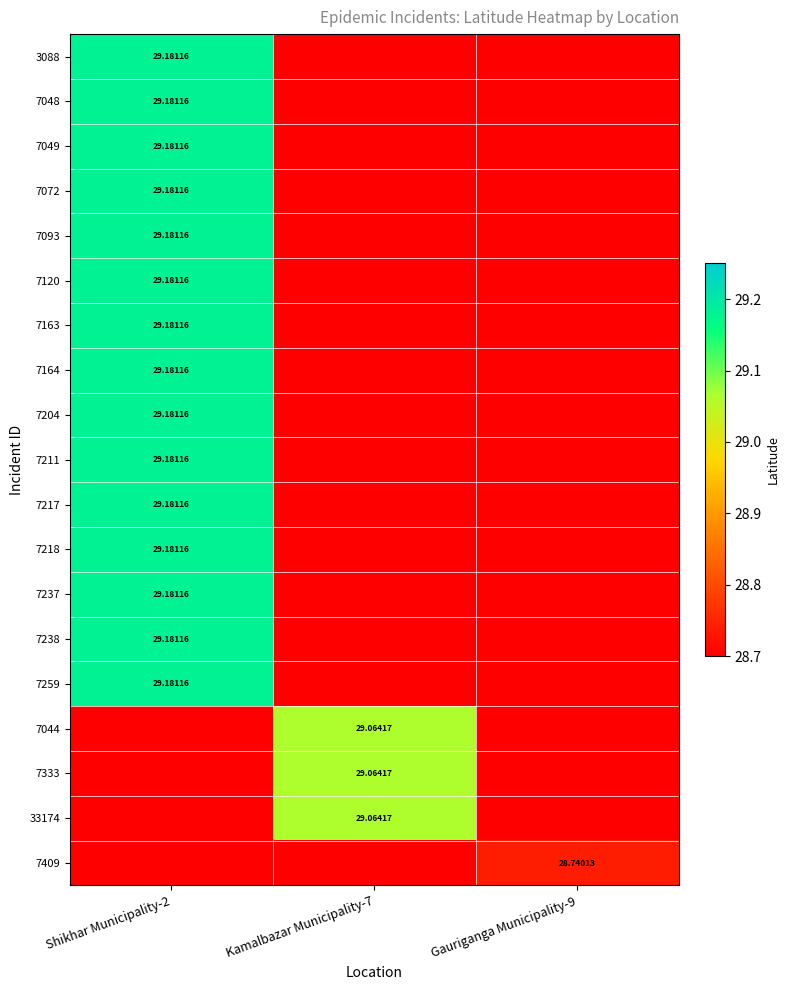

At which label is 7049 closest to 14?

Kamalbazar Municipality-7